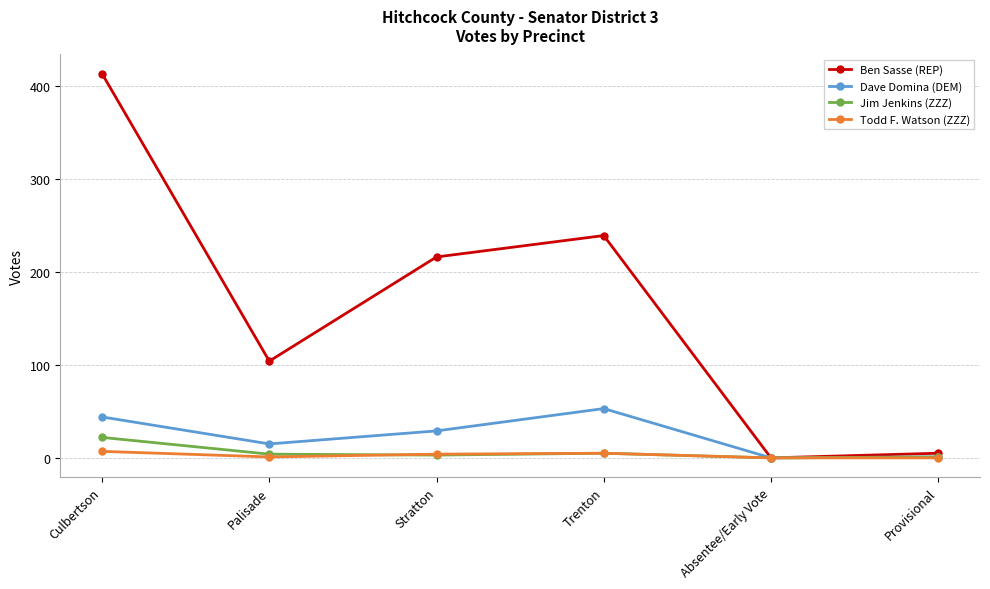

The value of Dave Domina (DEM) at Culbertson is 44. True or false?

True